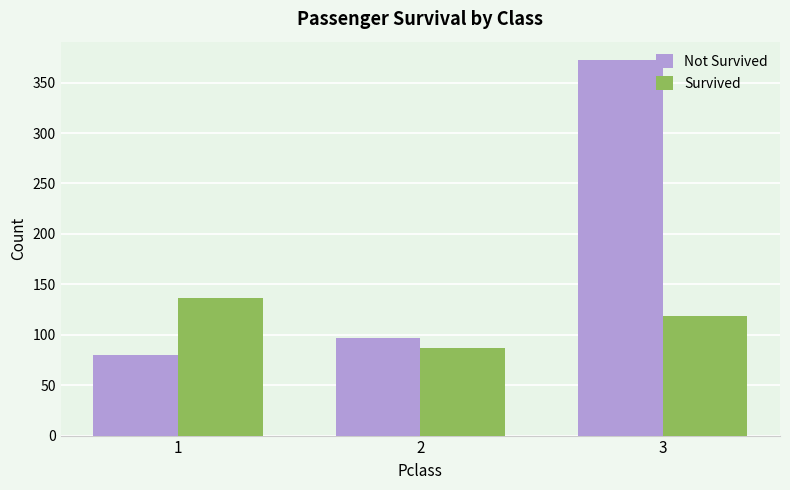

Which series changed the most between 2 and 3?

Not Survived